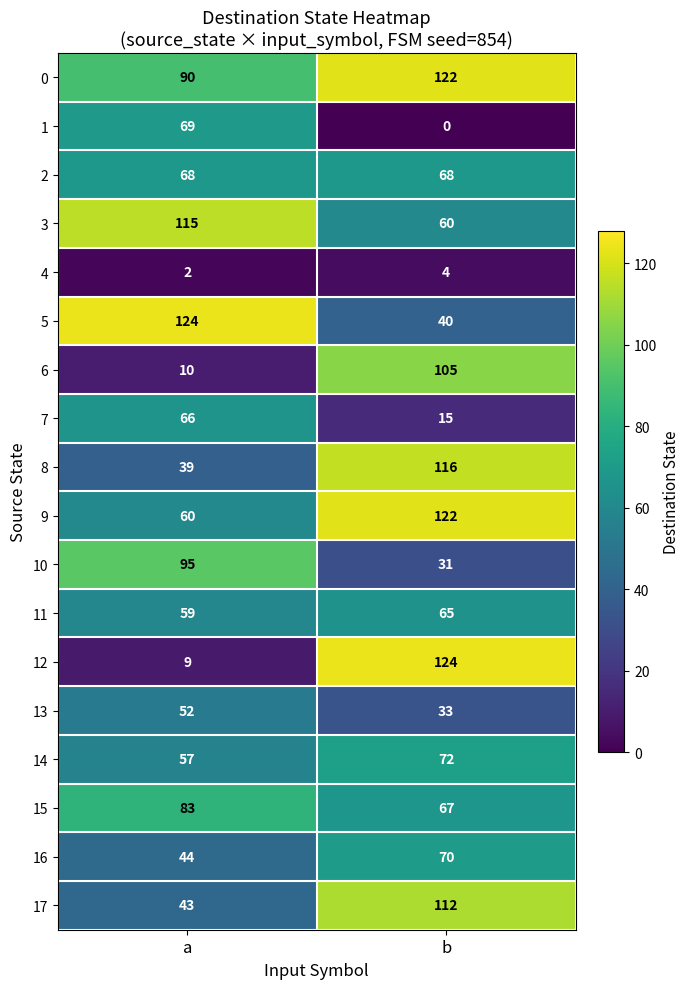

Which series has the largest total across all categories?

0